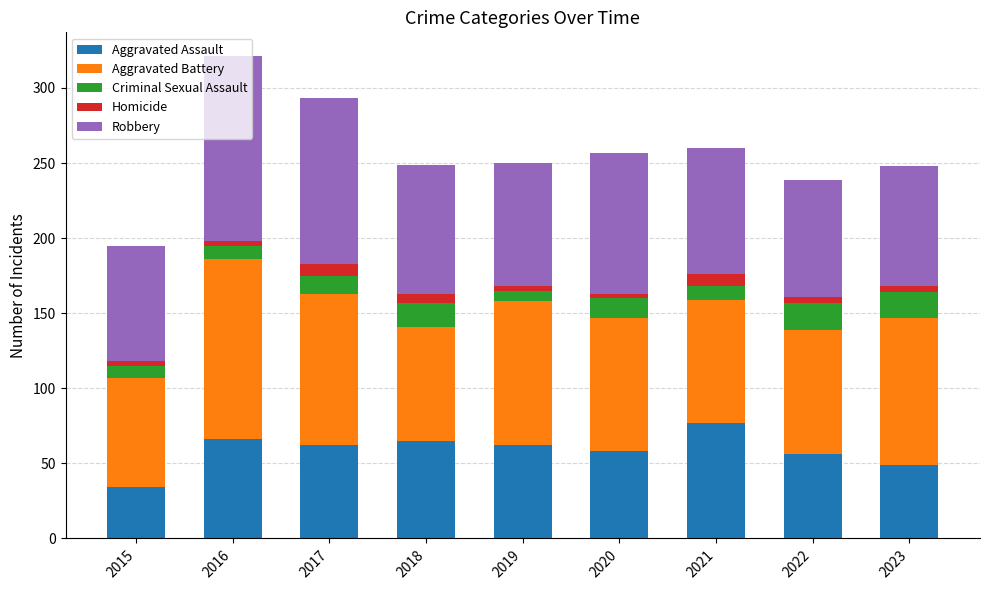

What is the maximum value for Aggravated Assault?

77